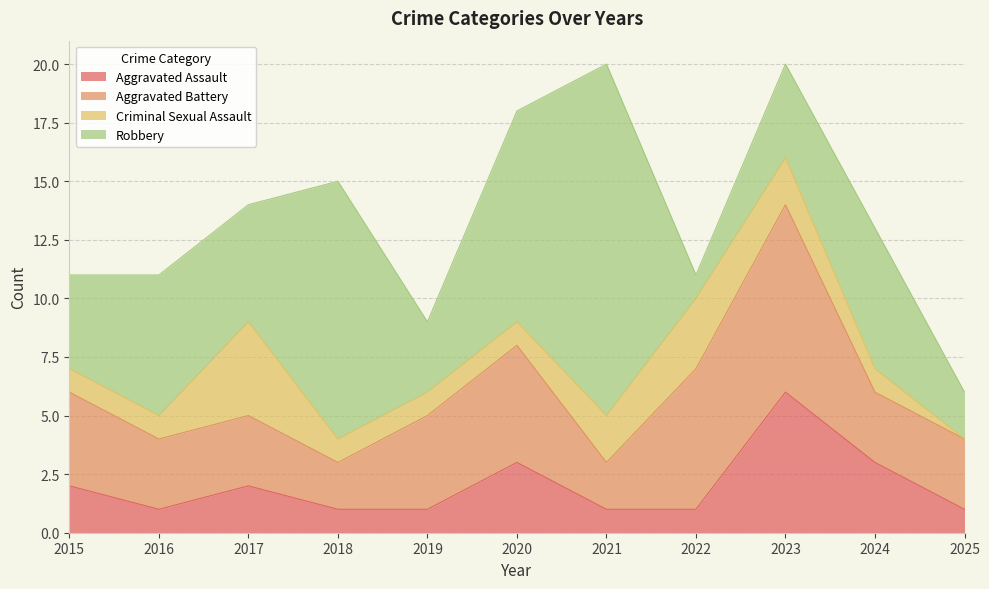

After their last crossing, which series has the higher values: Criminal Sexual Assault or Robbery?

Robbery